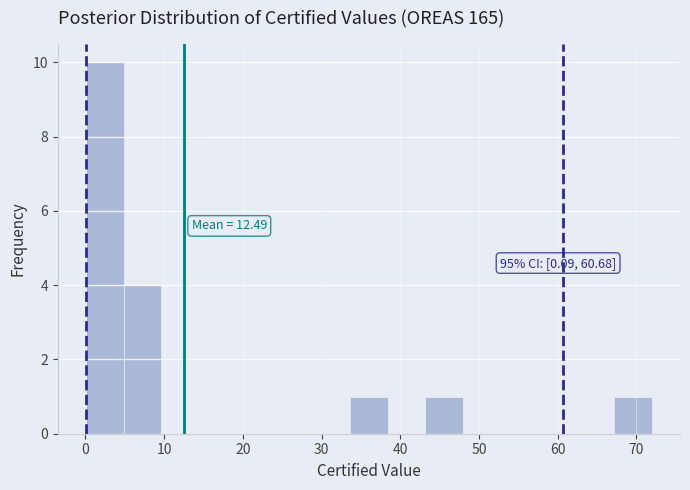

Over which range of the x-axis is the bar tallest?

0 to 5